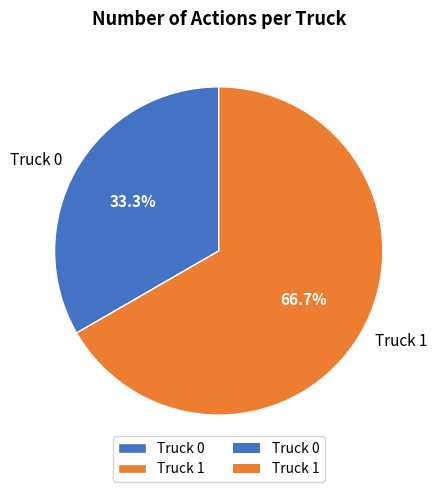

To the nearest percent, what is the average slice percentage?

50%